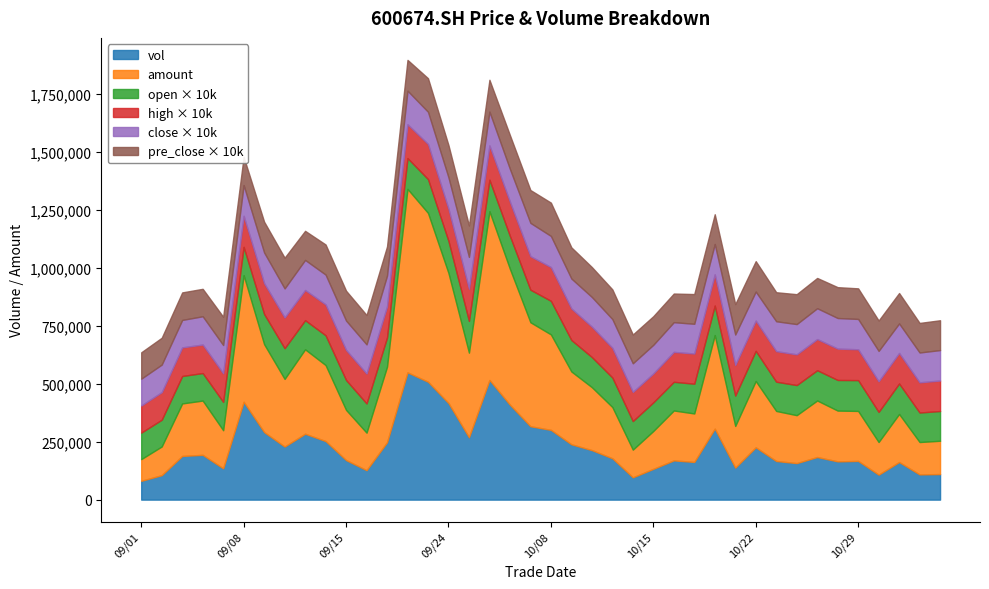

At 2021/09/08, list the series in order from largest to smallest.

amount, vol, high, close, open, pre_close